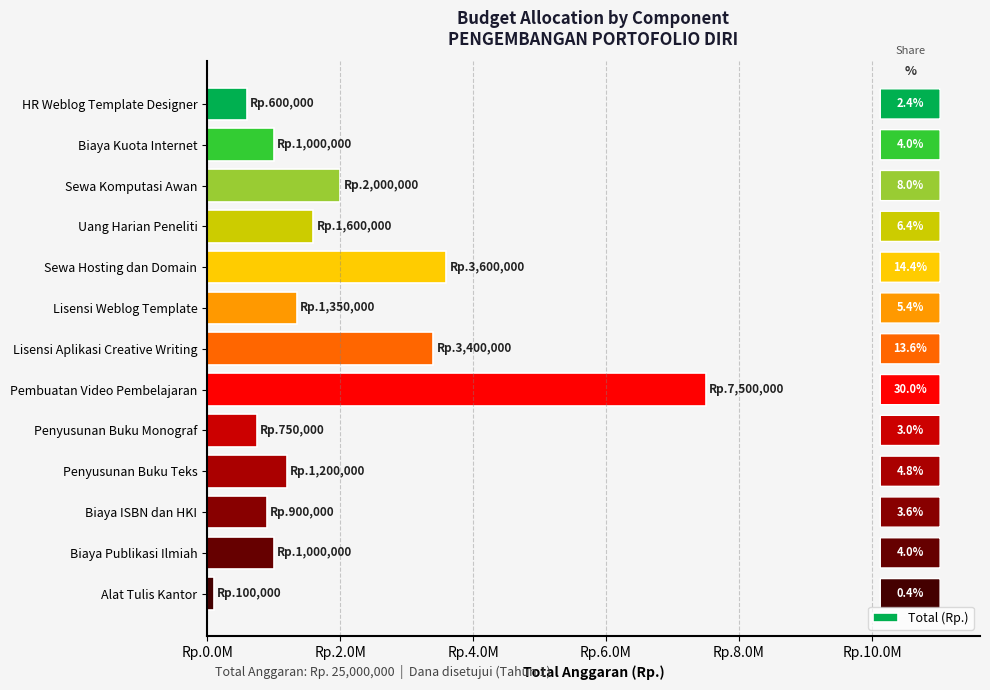

Does the chart contain any negative values?

No